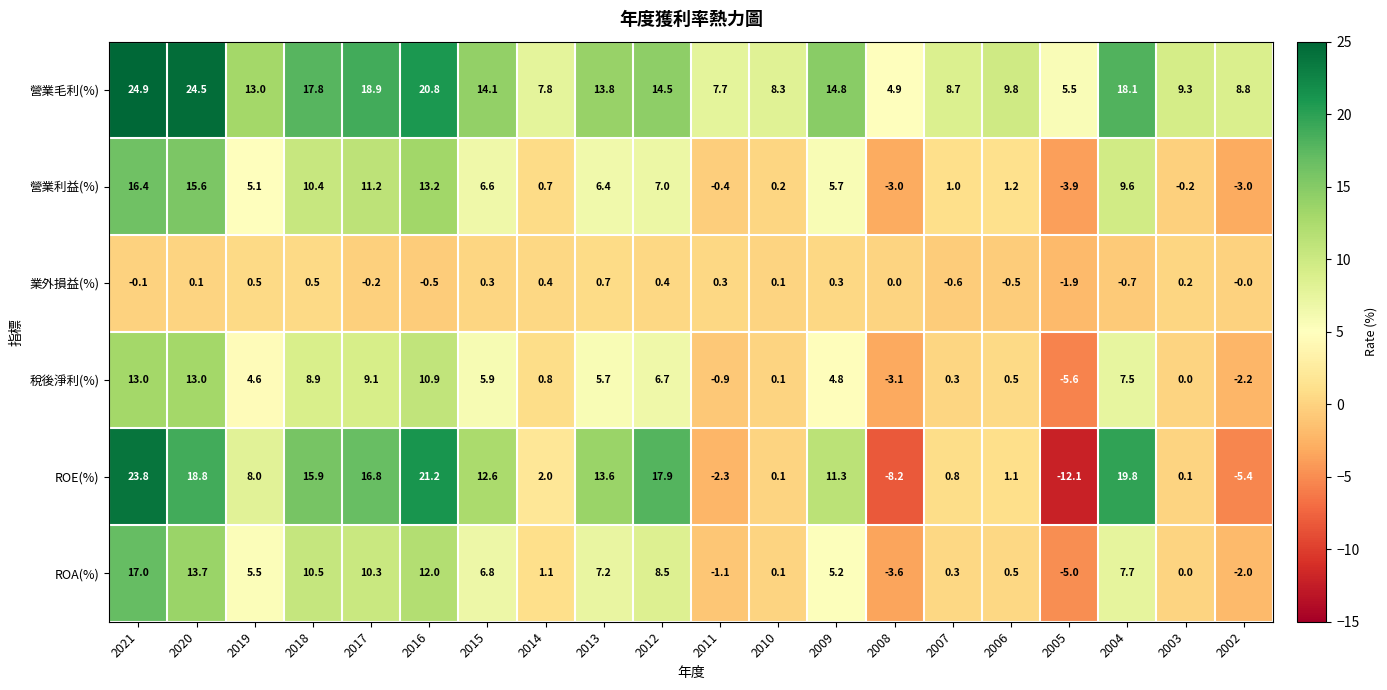

Between 2005 and 2002, which series saw the biggest shift?

ROE(%)